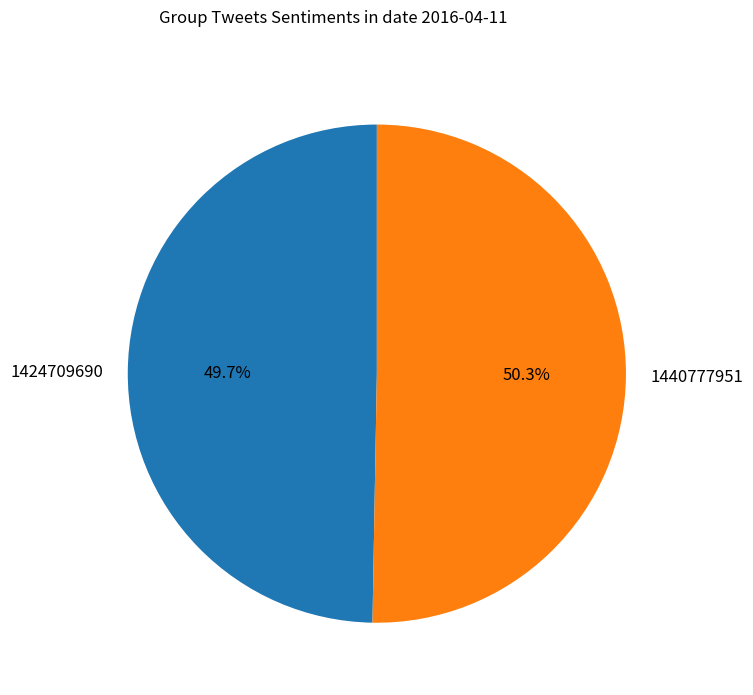

Rank the categories by value from highest to lowest.

1440777951, 1424709690